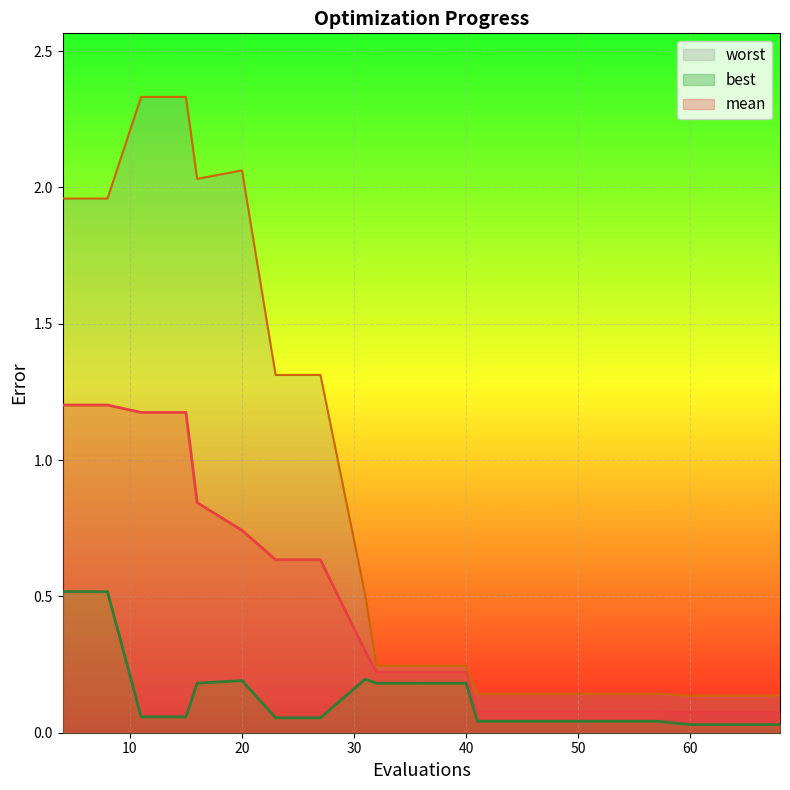

The mean series shows 0.6 at 4. True or false?

False